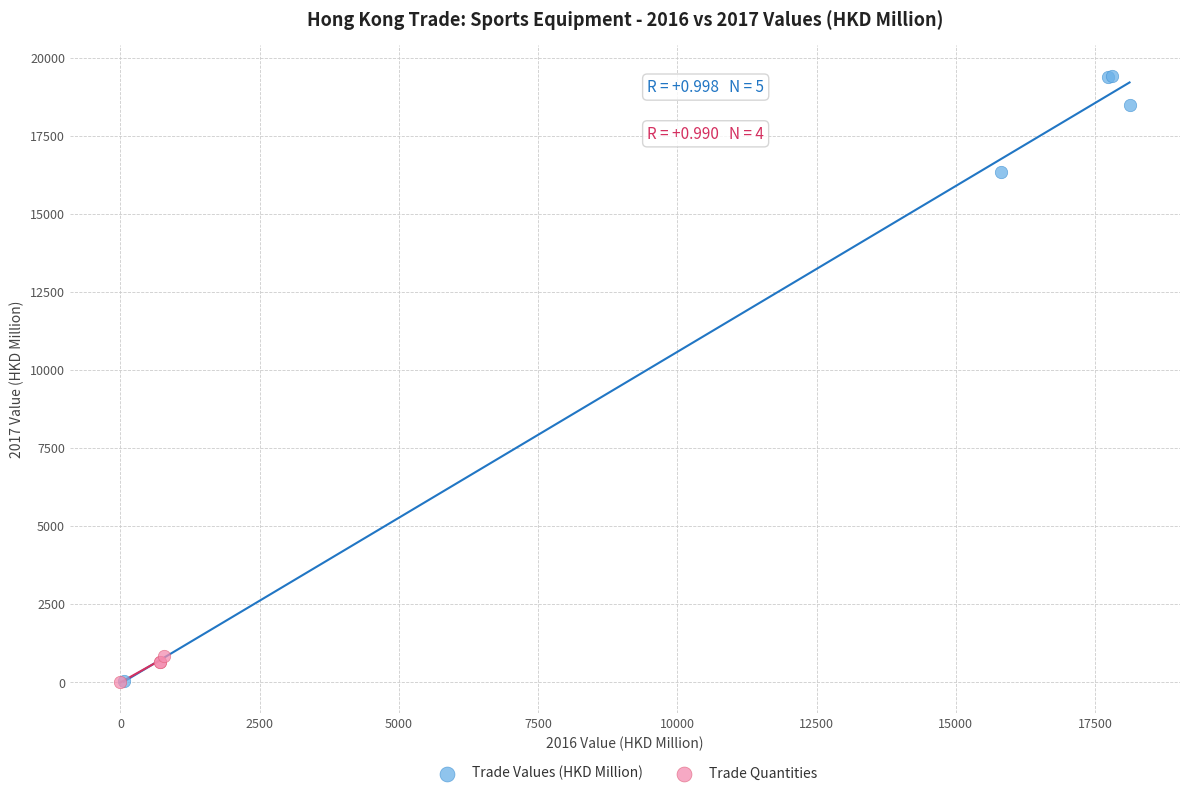

Which series has the largest Y range (max minus min)?

Trade Values (HKD Million)